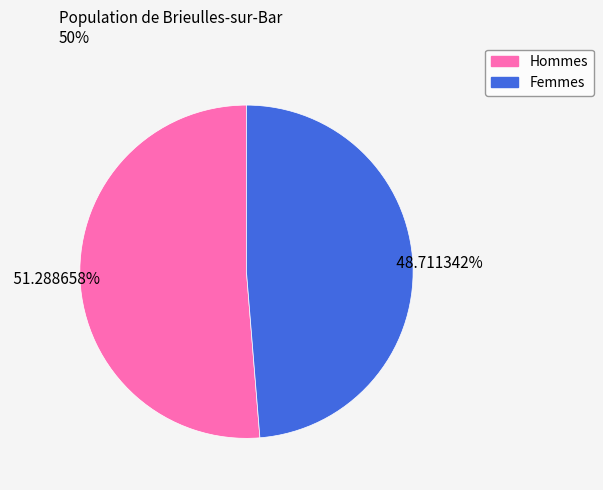

Is there any slice that represents more than half of the pie?

Yes